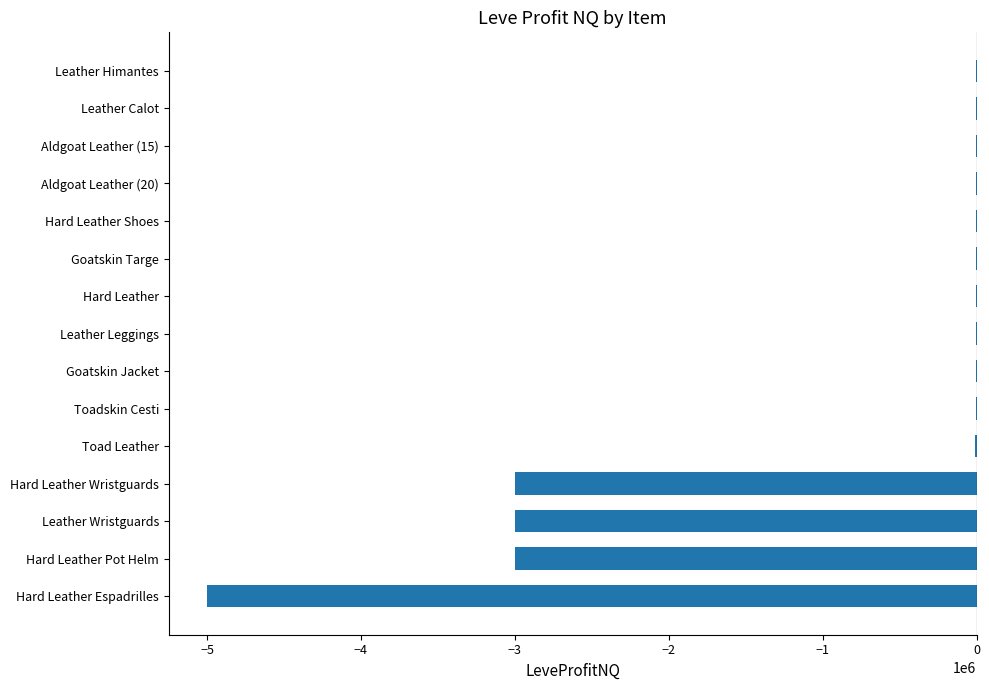

What is the average value?

-935260.2